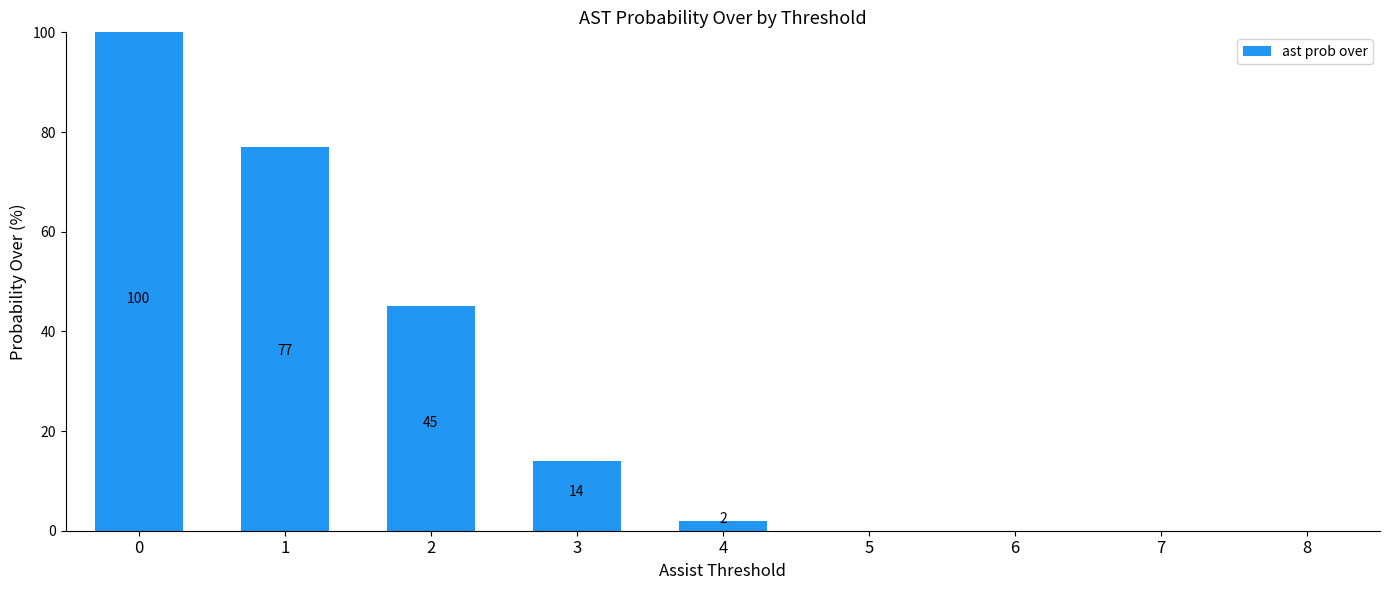

At which label is the value closest to 50?

2